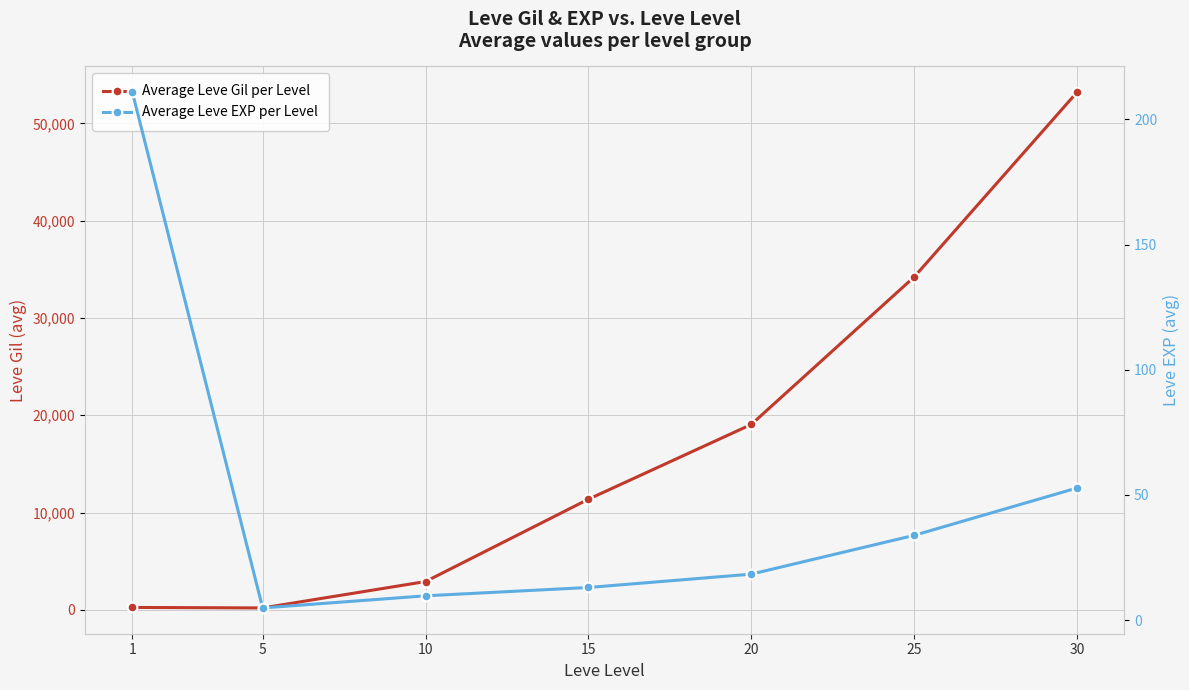

How many interior local valleys does the Average Leve Gil per Level series have?

1